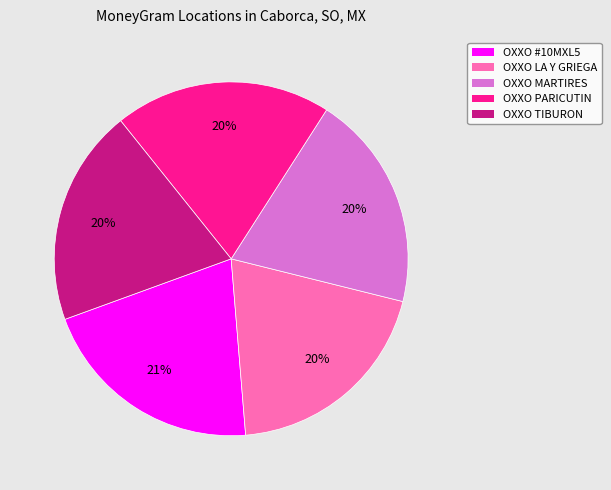

Is there a majority slice in this chart?

No